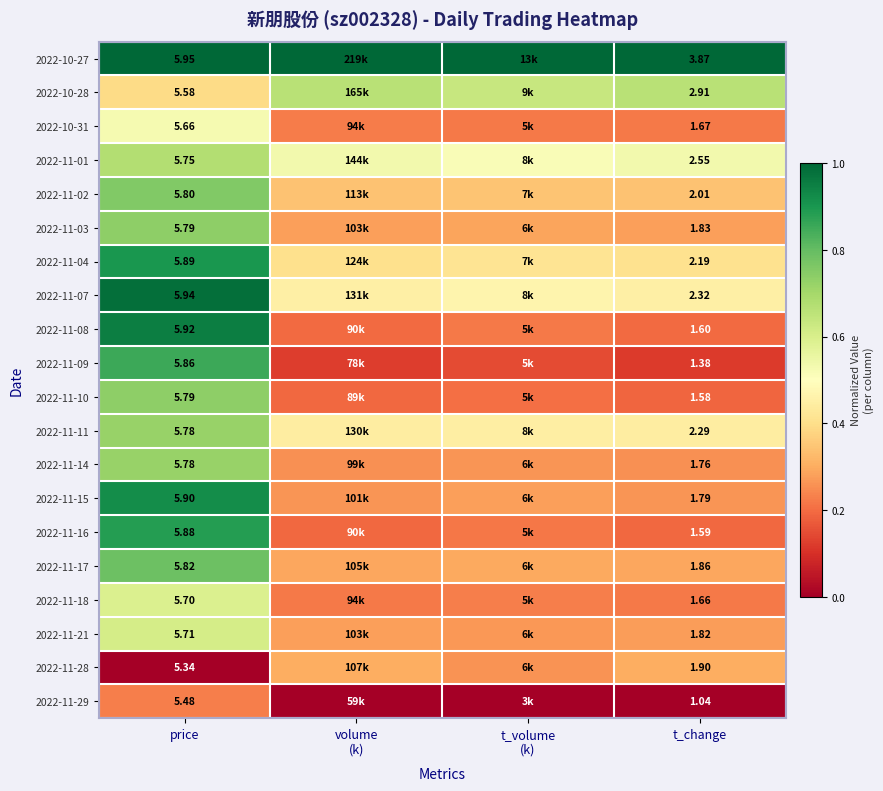

What is the total value across all series at t_change?

39.6